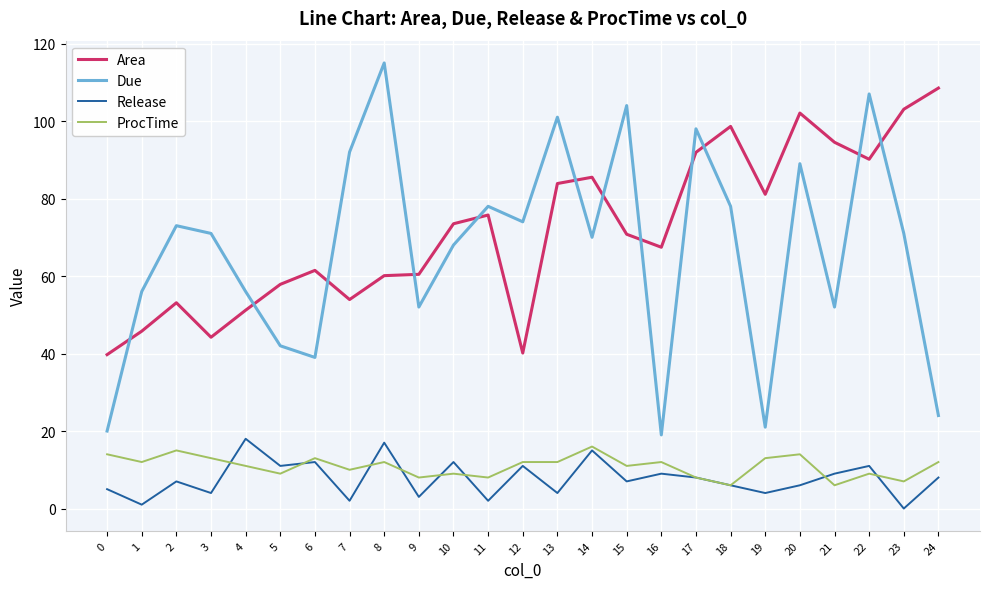

Which series changed the most between 8 and 12?

Due